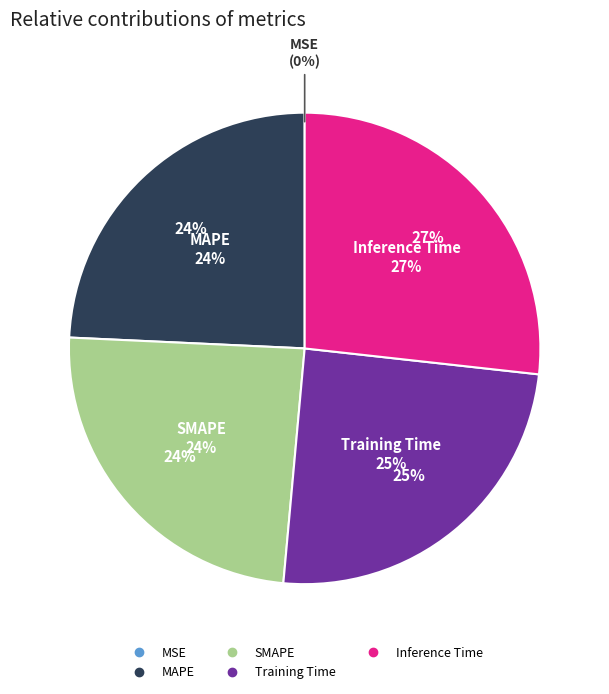

True or false: SMAPE accounts for 32% of the total.

False